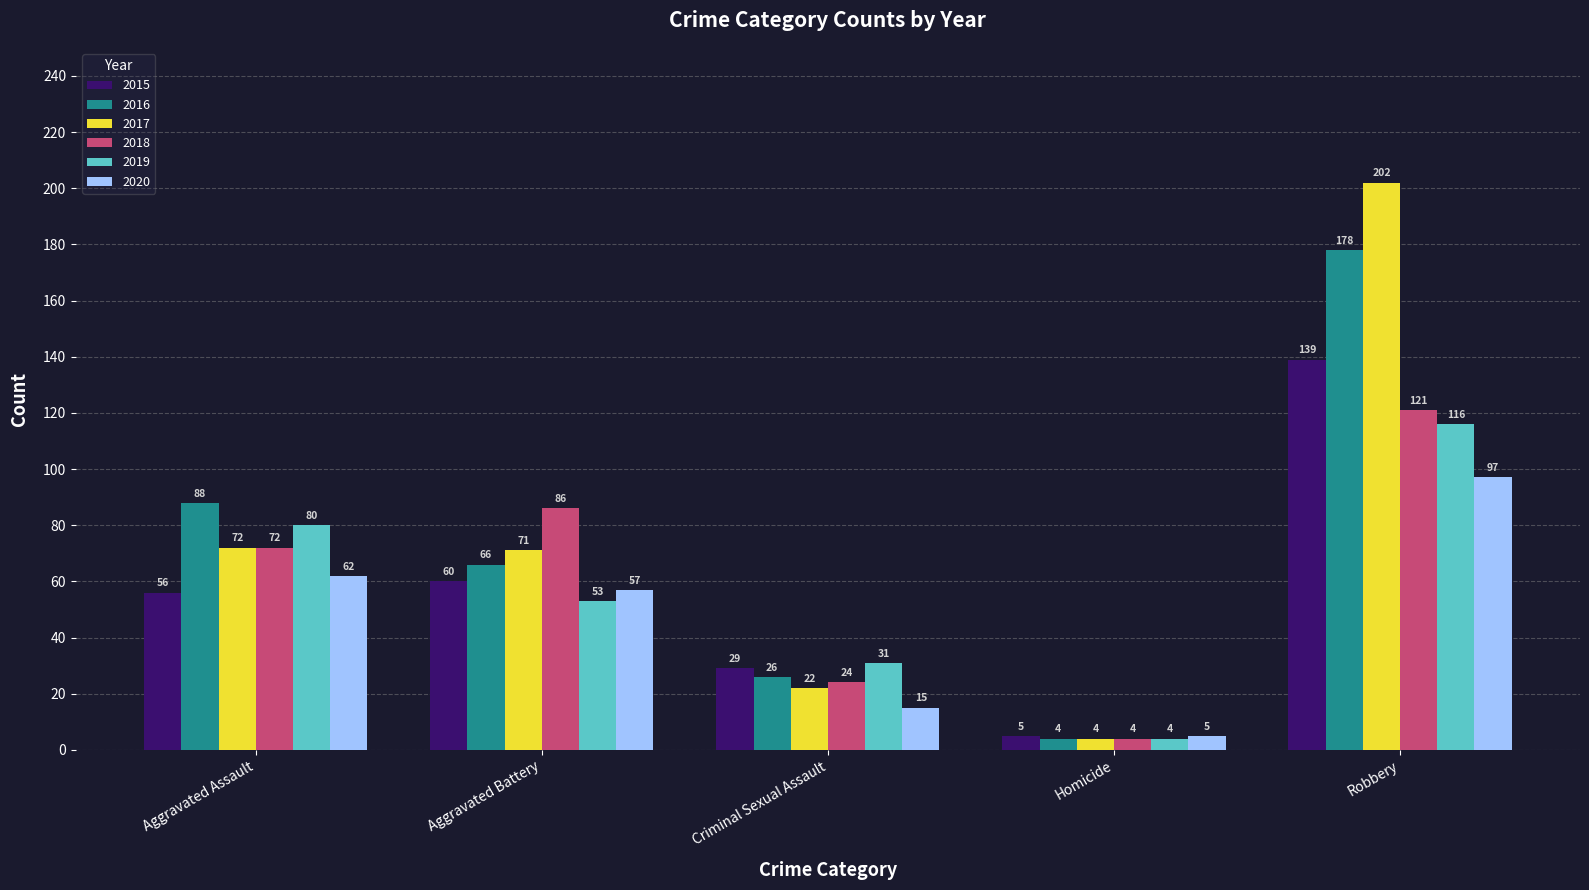

How many data points in 2015 are less than 56?

2